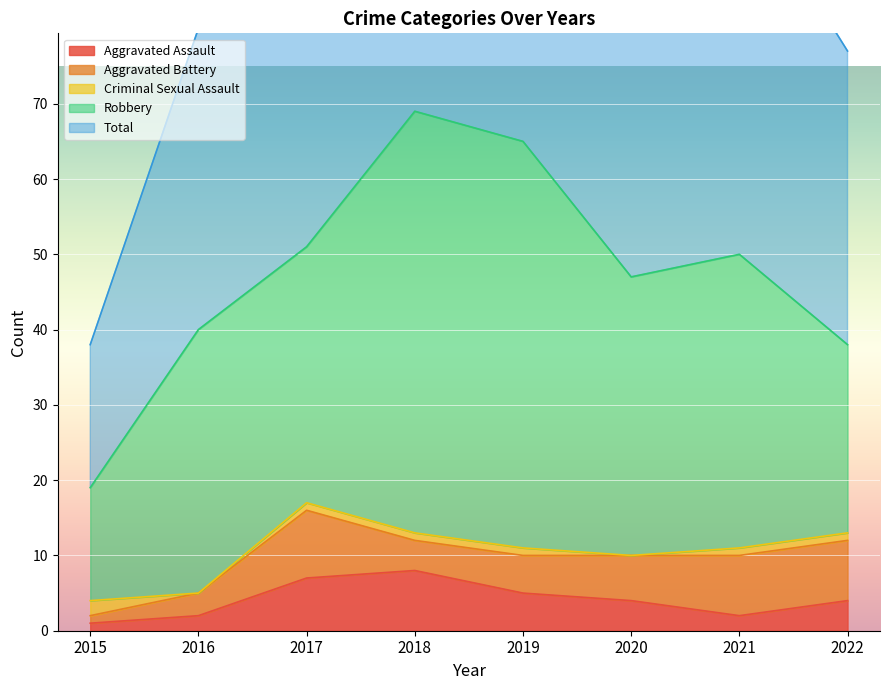

Does the chart display data point markers on the line(s)?

No